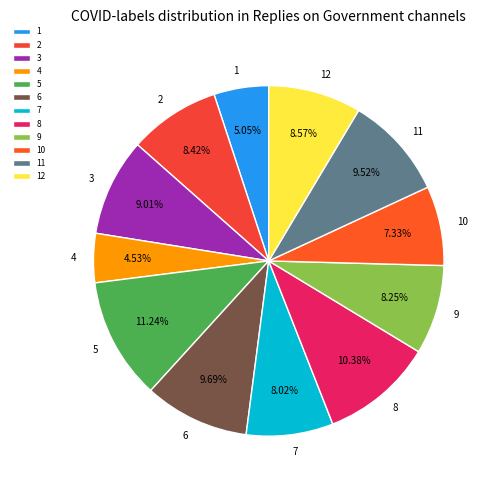

The 6 slice represents 1% of the pie. True or false?

False